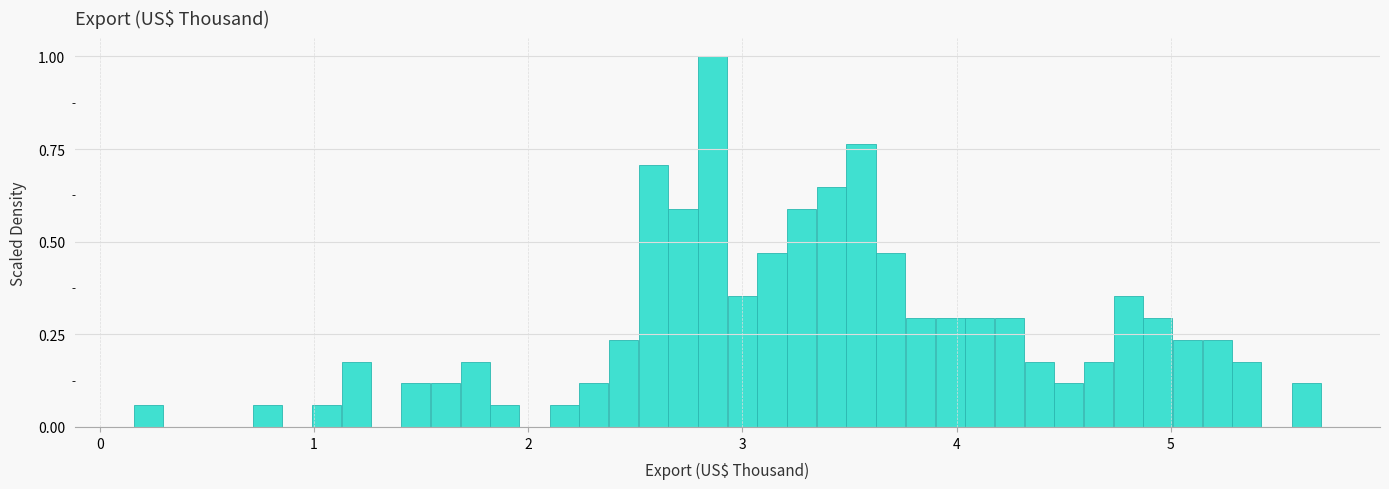

Around what value on the x-axis is the tallest bar? Give the approximate position of its centre, as read against the axis.

2.9